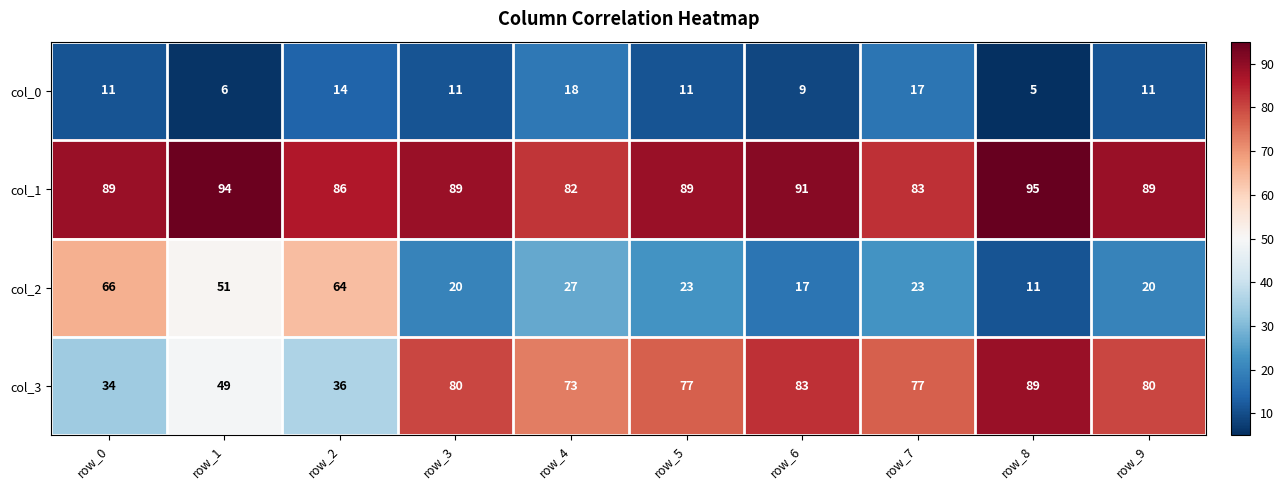

What is the difference between the col_1 values at row_8 and row_2?

9